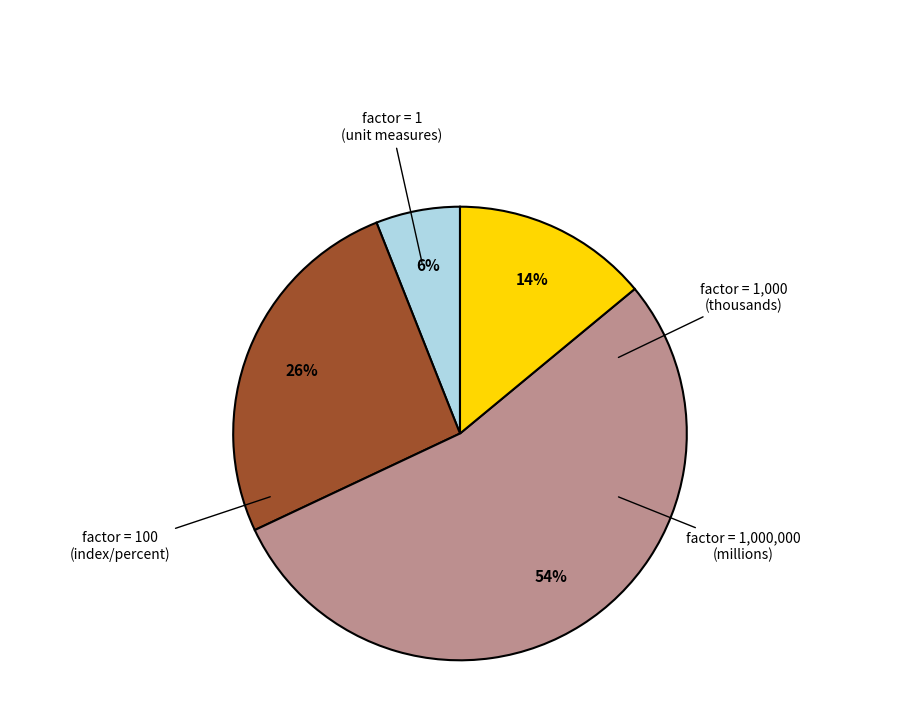

Which slice is the smallest?

1